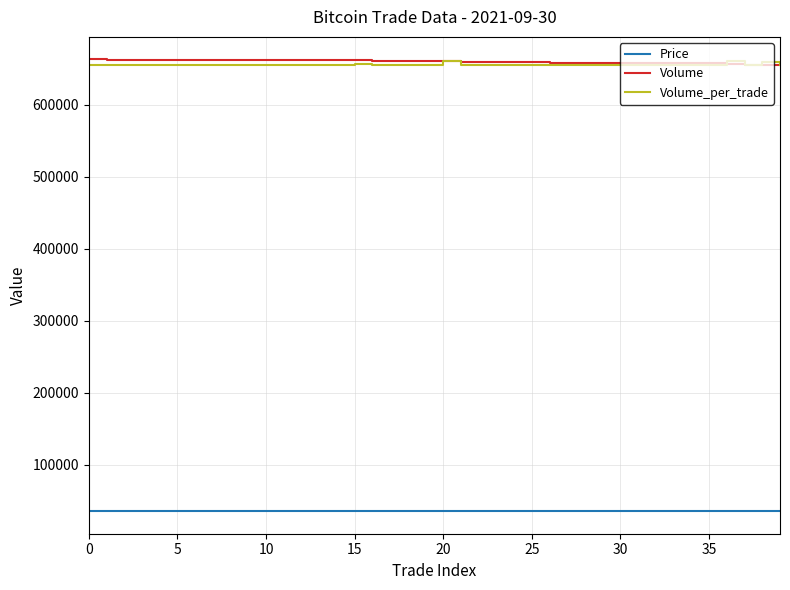

True or false: Volume_per_trade and Price intersect in this chart.

False